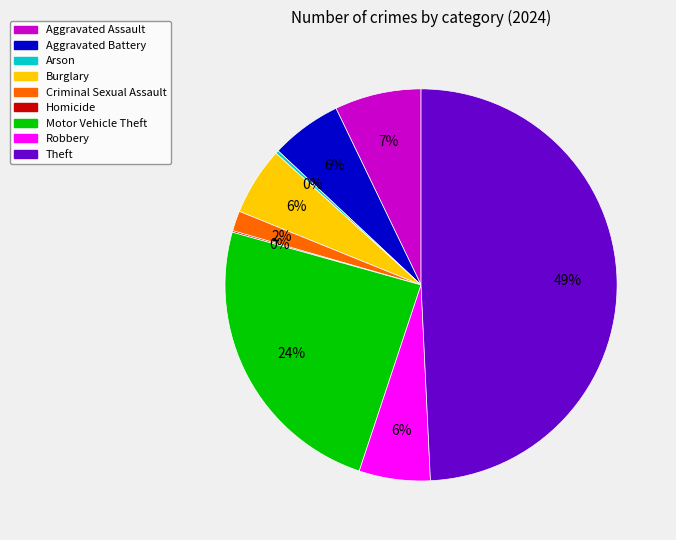

To the nearest percent, what portion does Aggravated Assault represent?

7%